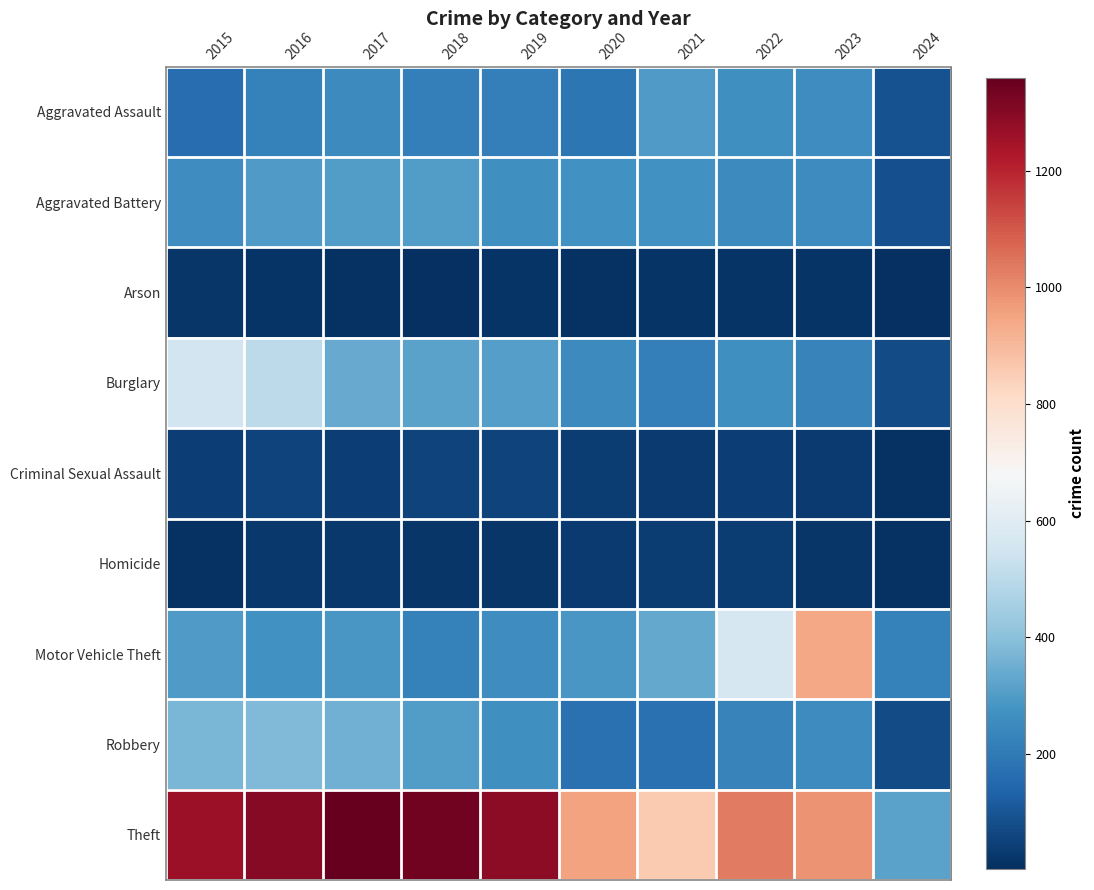

At which category is the sum across all series the highest?

2016